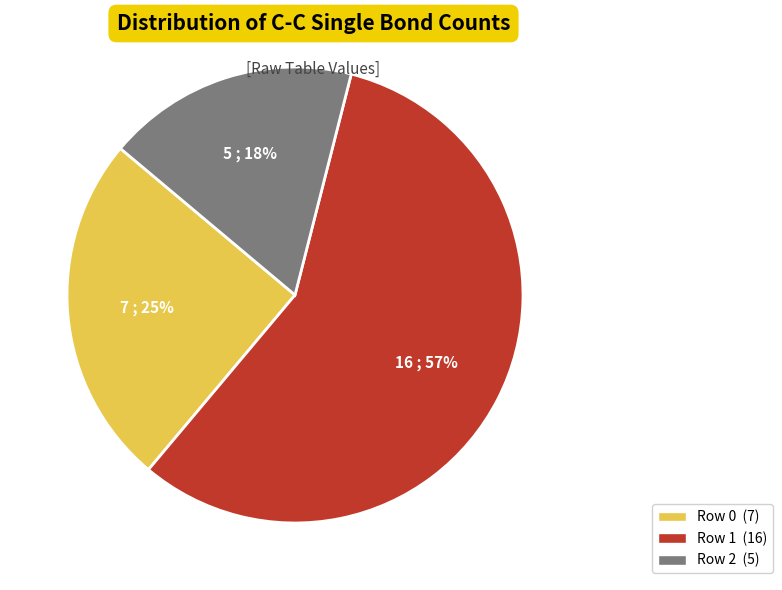

To the nearest percent, what is the difference between the Row 1 and Row 0 slice percentages?

32%